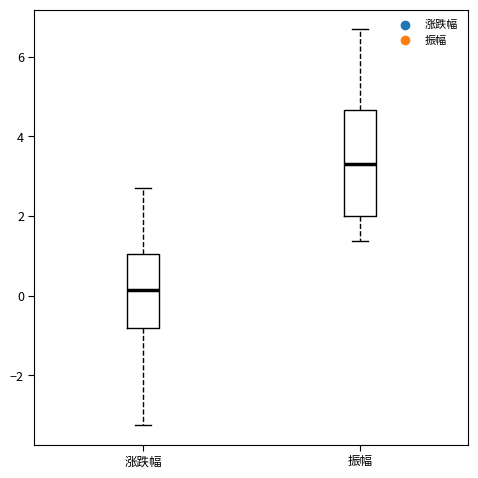

Which box has the highest median line?

振幅